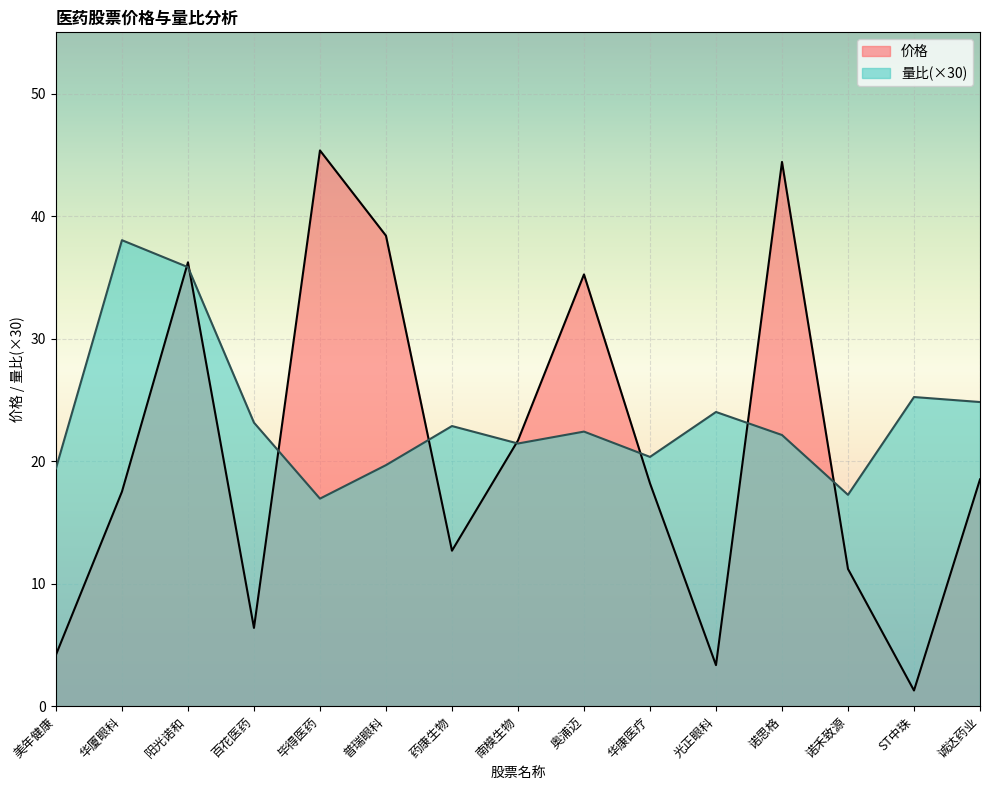

How many interior local valleys does the 量比 series have?

4